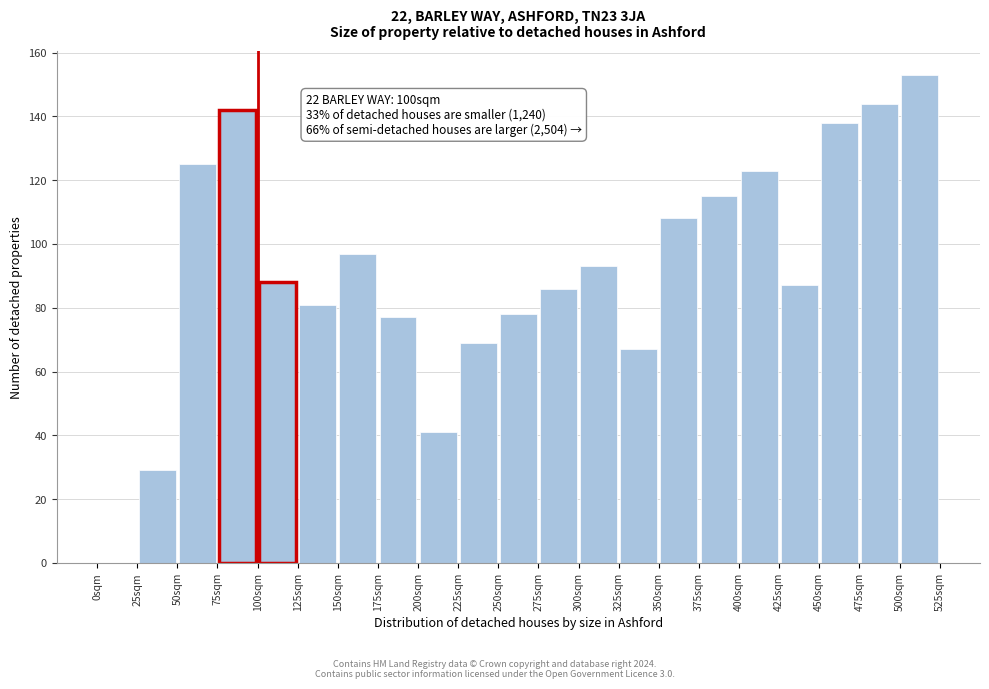

Which range on the x-axis has the tallest bar?

500 to 525